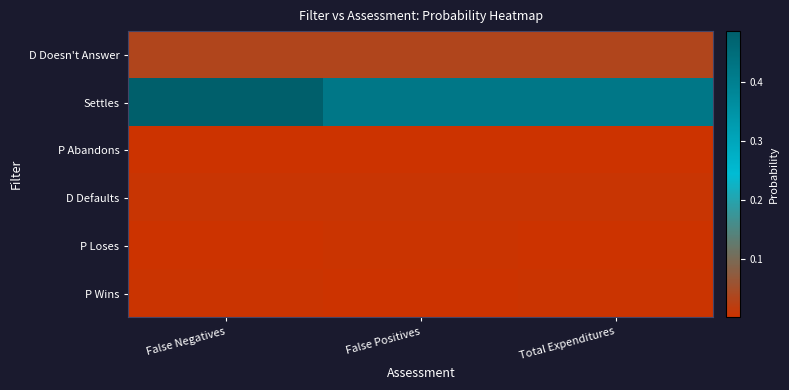

Which series has the largest range (max minus min)?

Settles